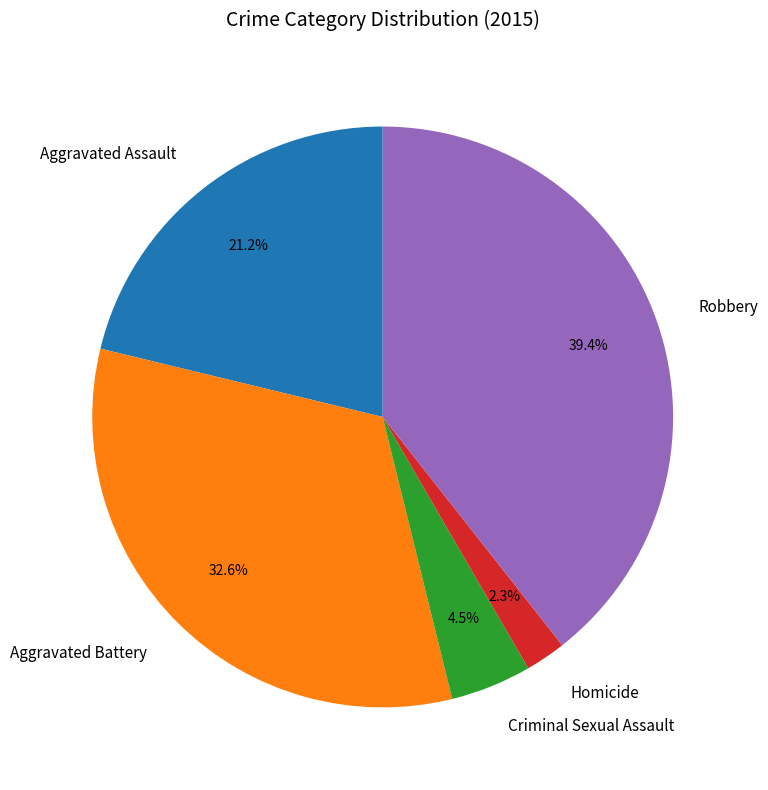

Rank the categories by value from lowest to highest.

Homicide, Criminal Sexual Assault, Aggravated Assault, Aggravated Battery, Robbery